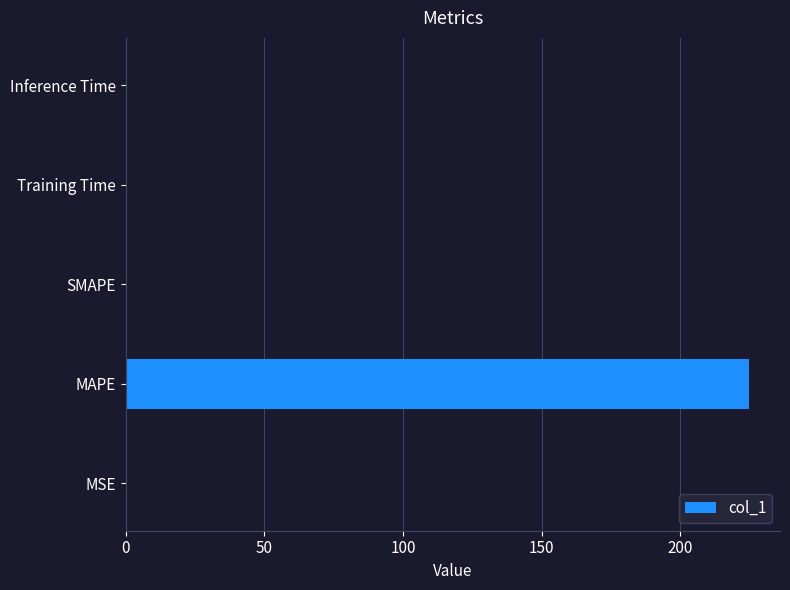

Which category has the highest value across all series?

MAPE